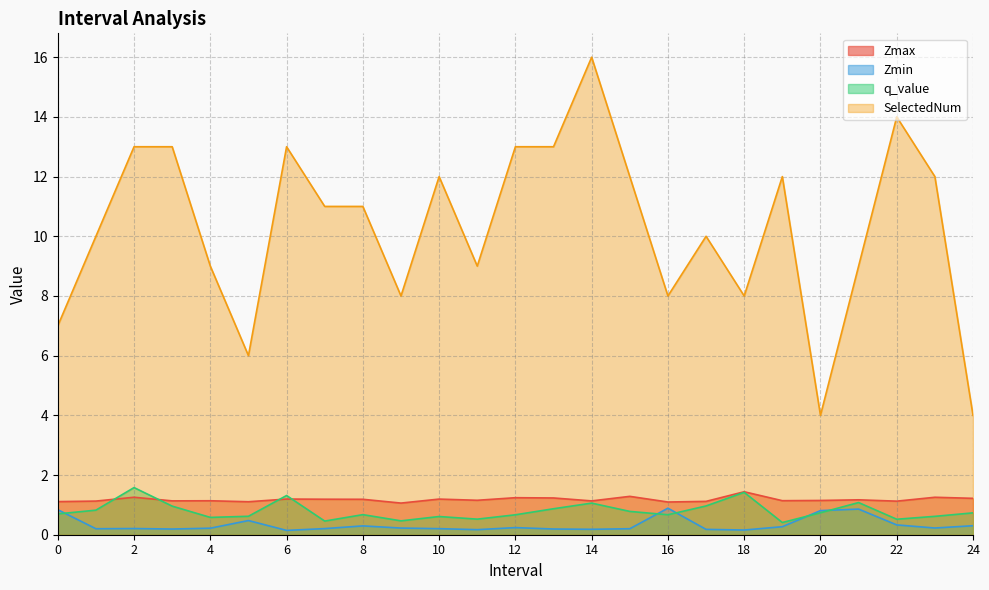

What is the total value across all series at 19?

13.8